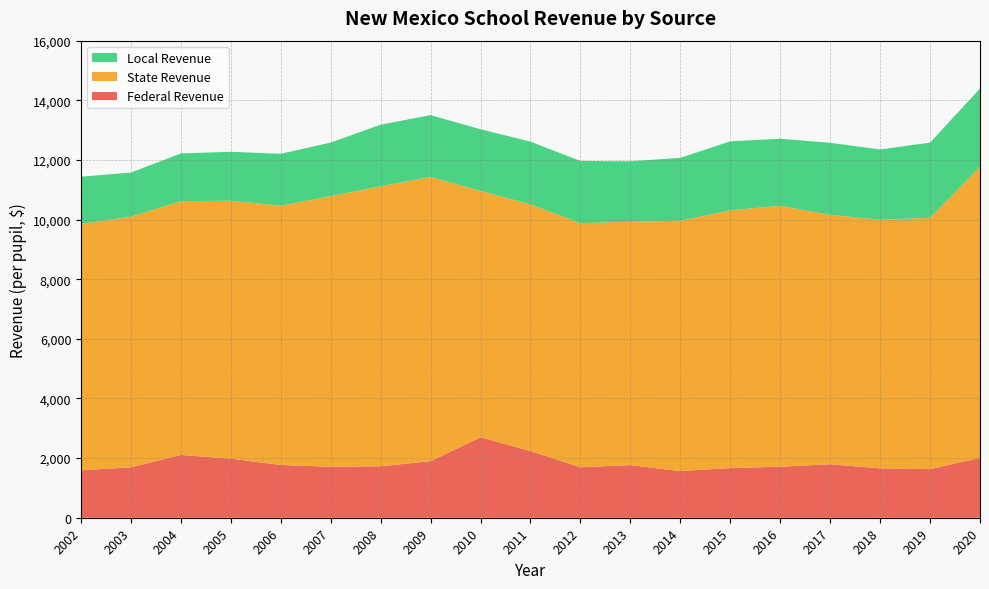

Reading left to right, extract all data points from this chart.

Federal Revenue: 1591.1	1691.8	2105.6	1979.0	1769.0	1708.9	1726.7	1895.7	2699.3	2235.1	1691.4	1764.6	1563.0	1665.0	1711.6	1793.9	1655.1	1630.4	2007.8
State Revenue: 8262.0	8405.6	8512.9	8653.1	8694.8	9075.9	9391.1	9535.1	8264.2	8271.3	8189.6	8161.3	8397.6	8647.1	8748.5	8364.9	8337.7	8430.6	9760.6
Local Revenue: 1583.9	1479.5	1599.1	1641.3	1741.1	1797.9	2064.2	2071.5	2065.9	2106.0	2084.4	2030.0	2110.1	2312.5	2250.5	2415.8	2359.2	2519.0	2625.8